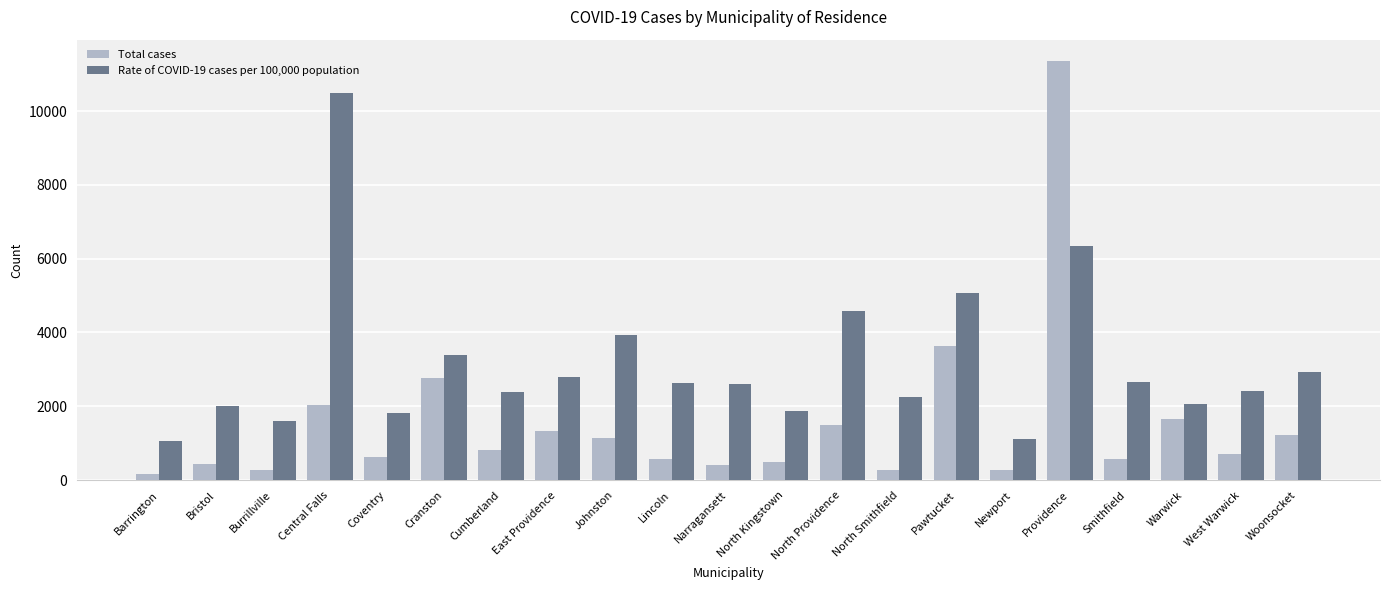

What is the lowest value of the Total cases series?

172